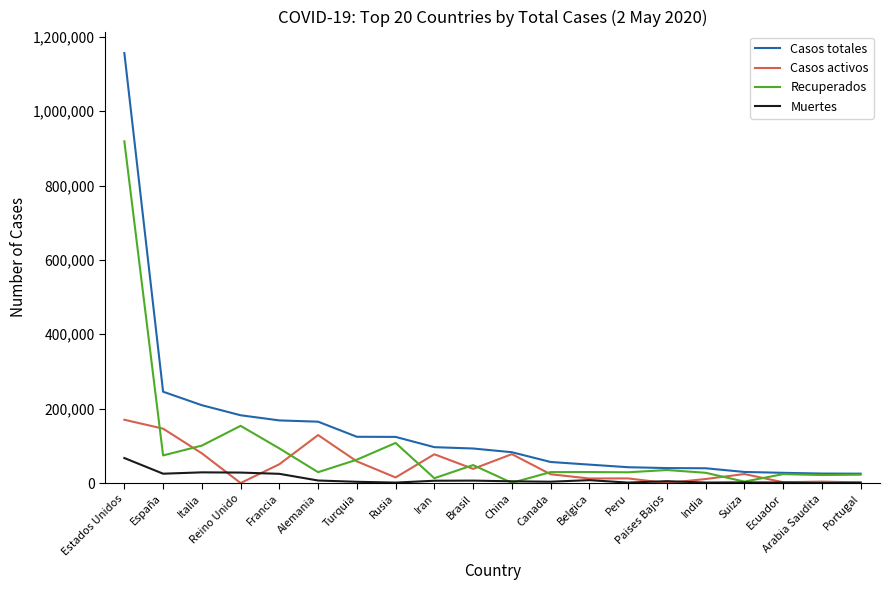

What is the maximum value for Muertes?

67225